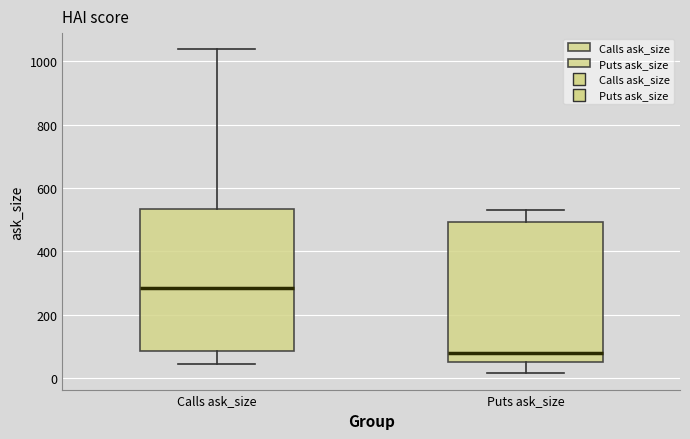

Where does the median line of the box for Puts ask_size sit on the y-axis? The values are not printed on the chart, so give them approximately, as read against the axis.

80